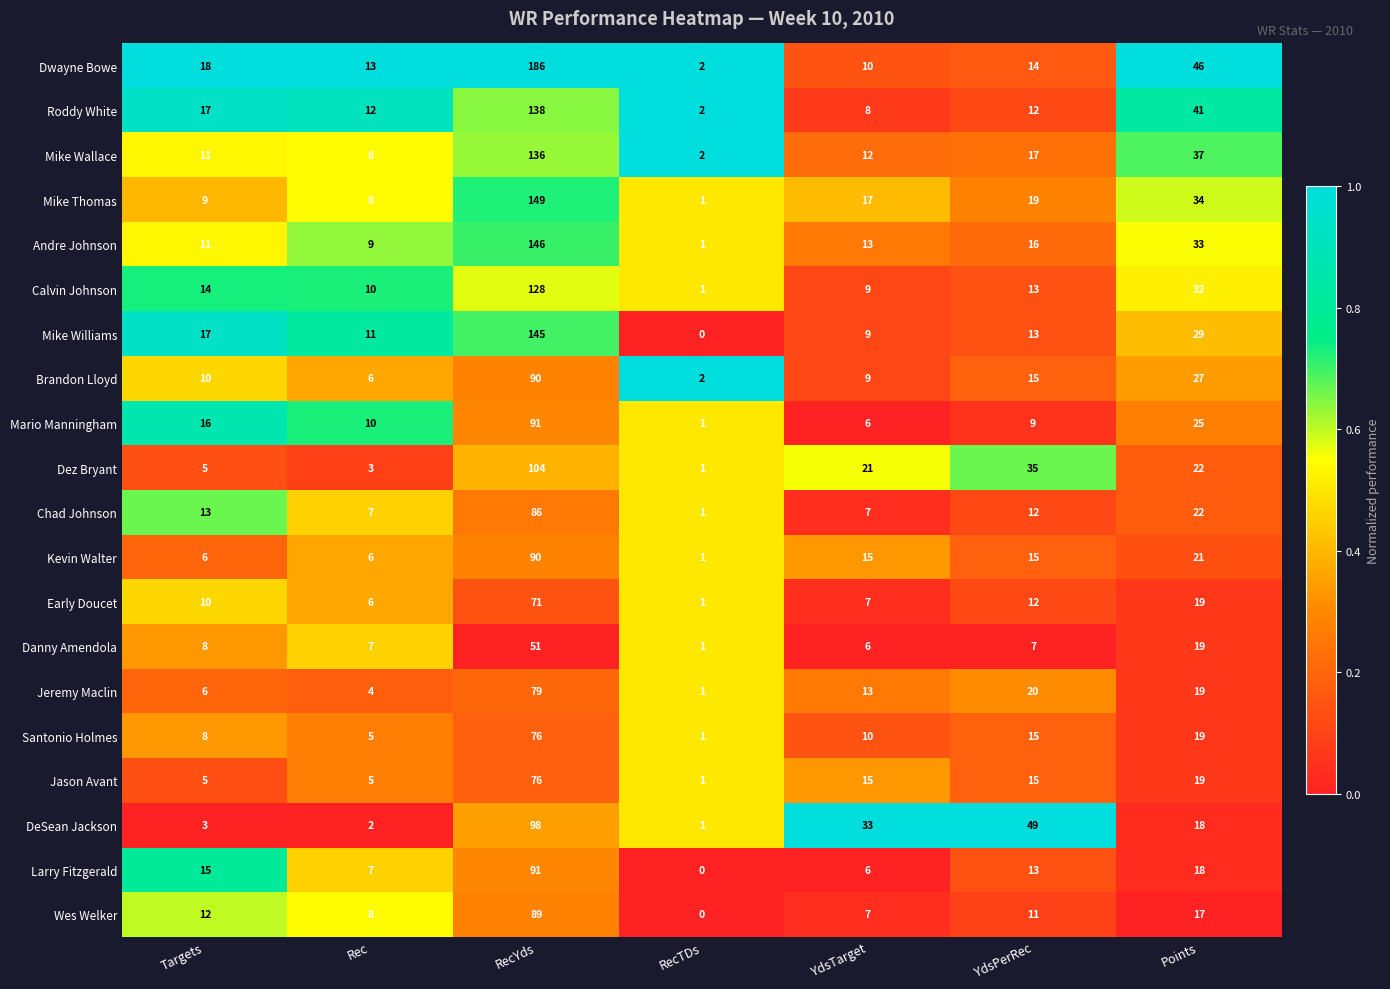

What is the spread (max minus min) of values at Targets?

15